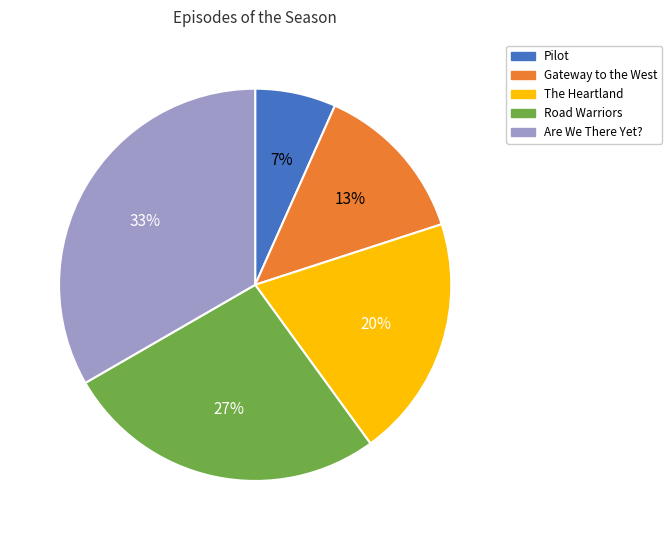

Is the sum of Pilot and Are We There Yet? greater than half?

No